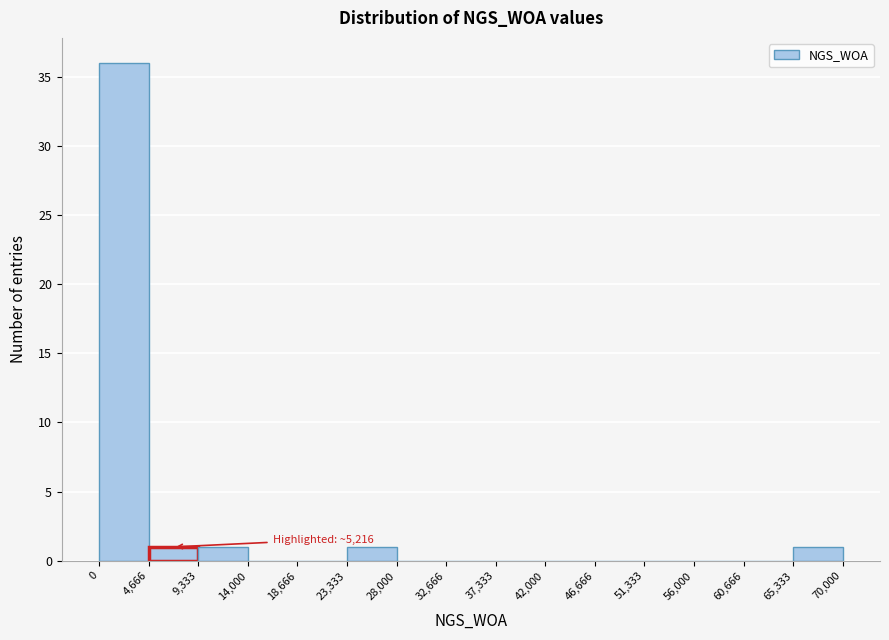

Which range on the x-axis has the tallest bar?

0 to 4,666